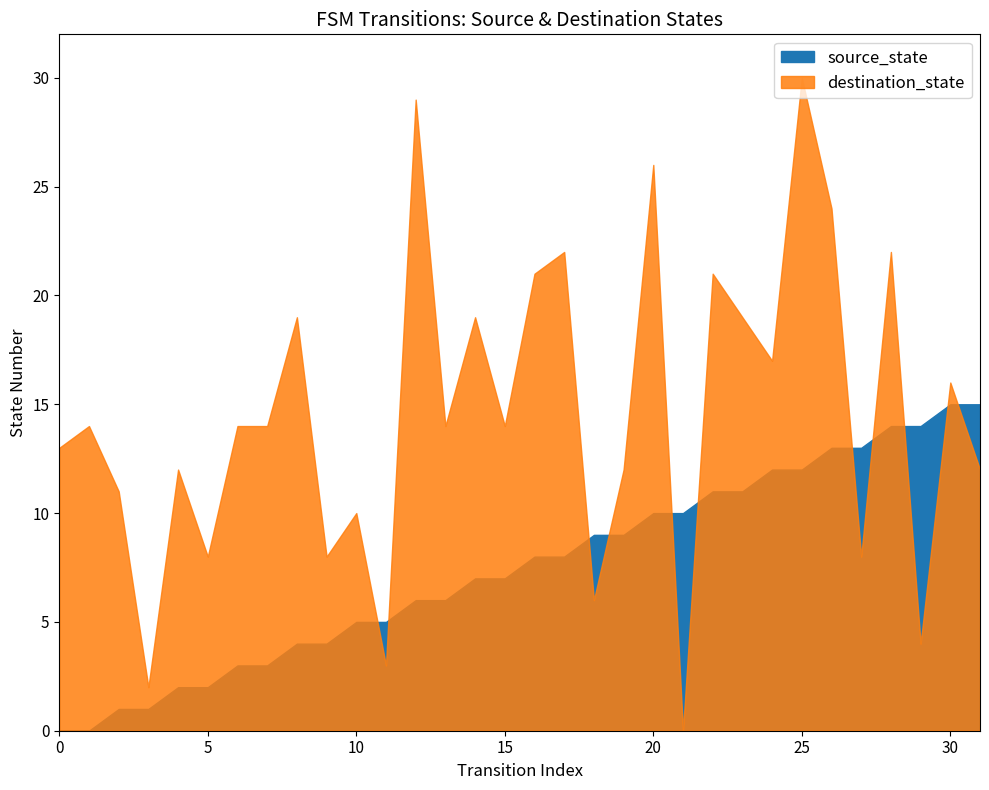

At how many categories does at least one series exceed 8?

28